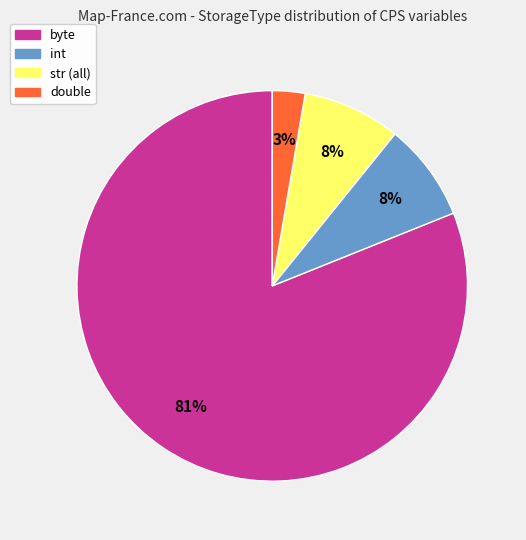

Count the number of slices in the pie.

4